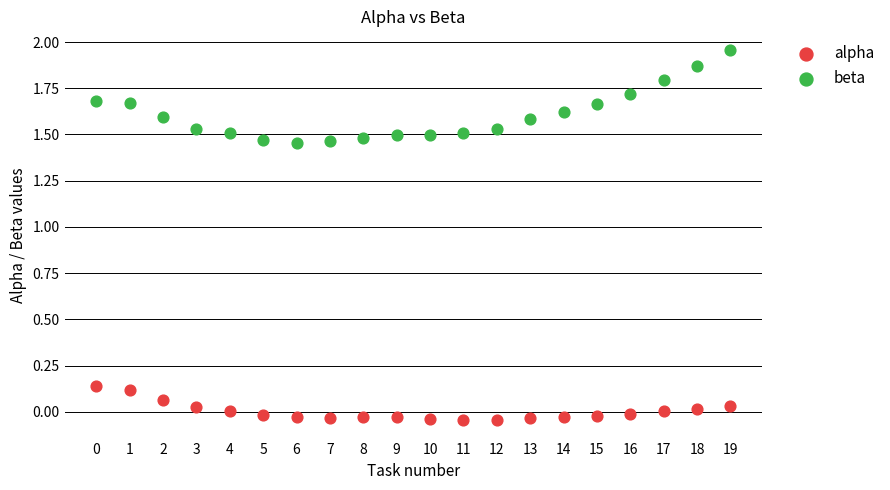

Which series contains the lowest Y value?

alpha